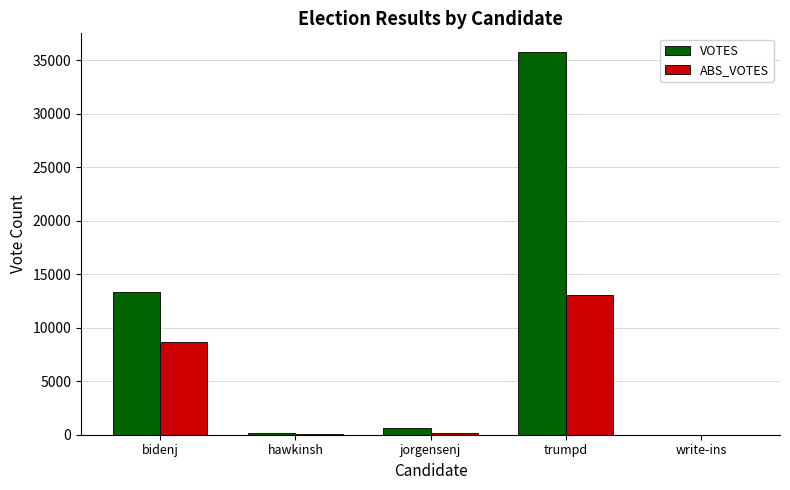

Read the VOTES value at write-ins.

6